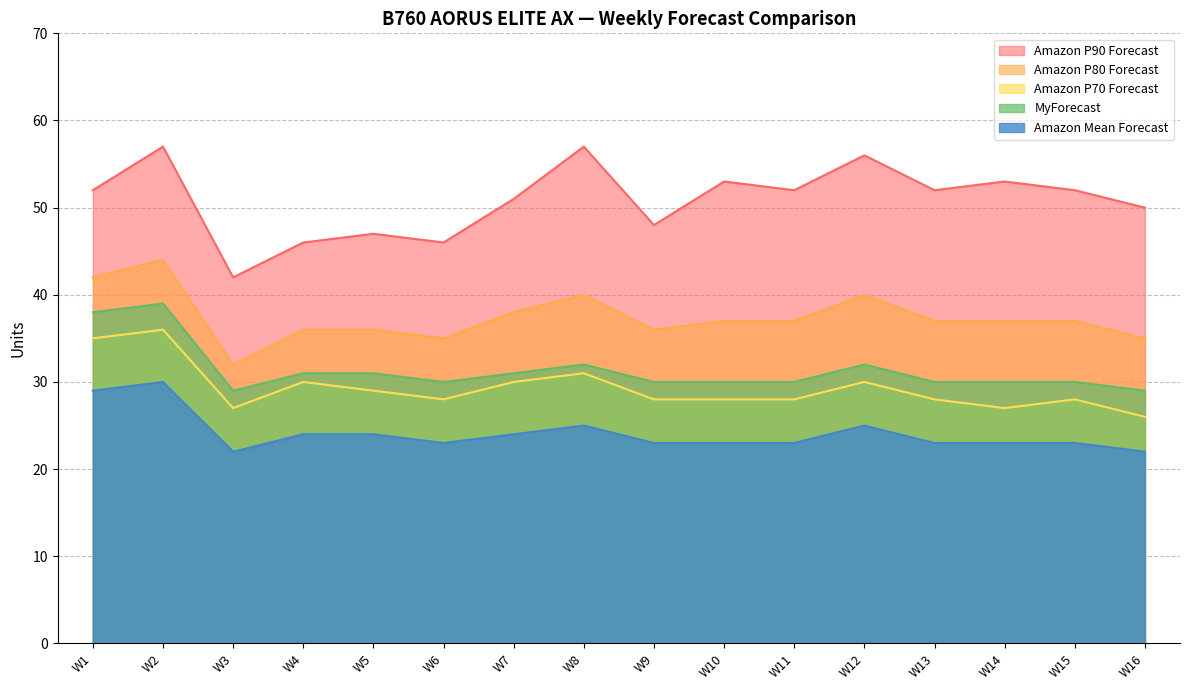

What is the smallest value displayed?

22